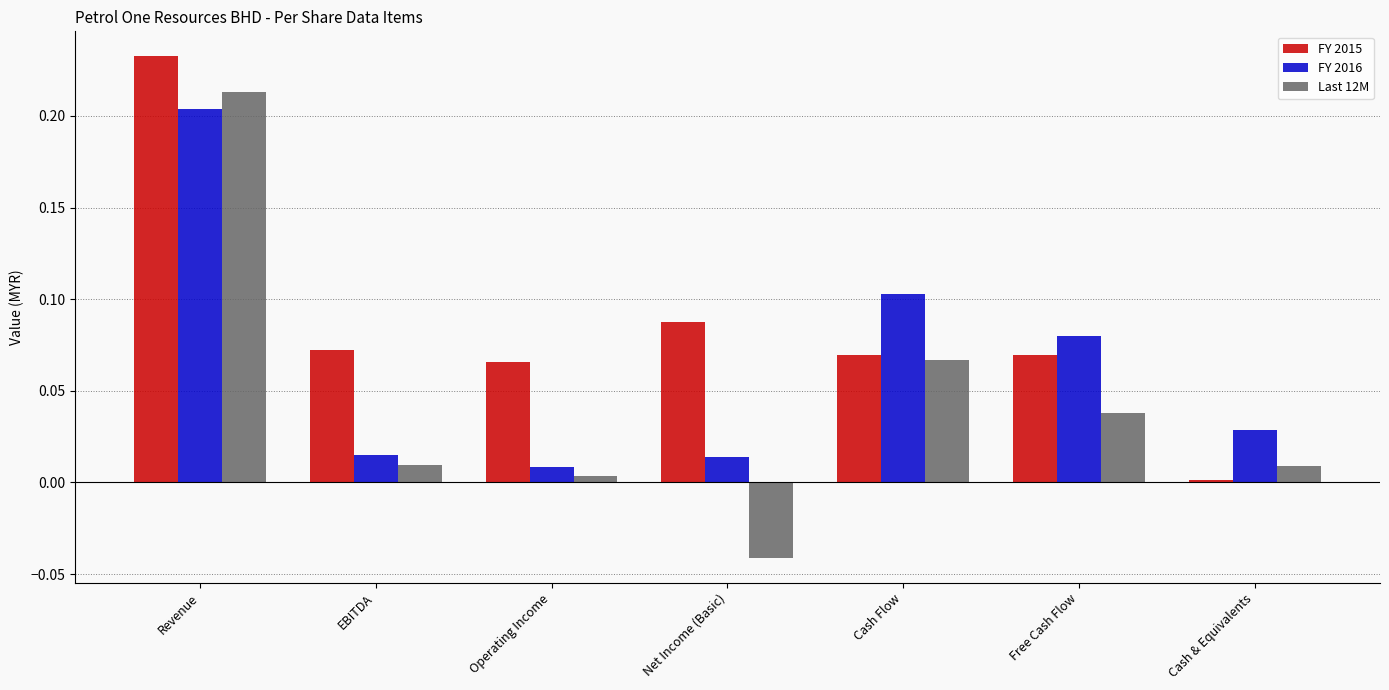

Rank the series by their average value, from lowest to highest.

Last 12M, FY 2016, FY 2015